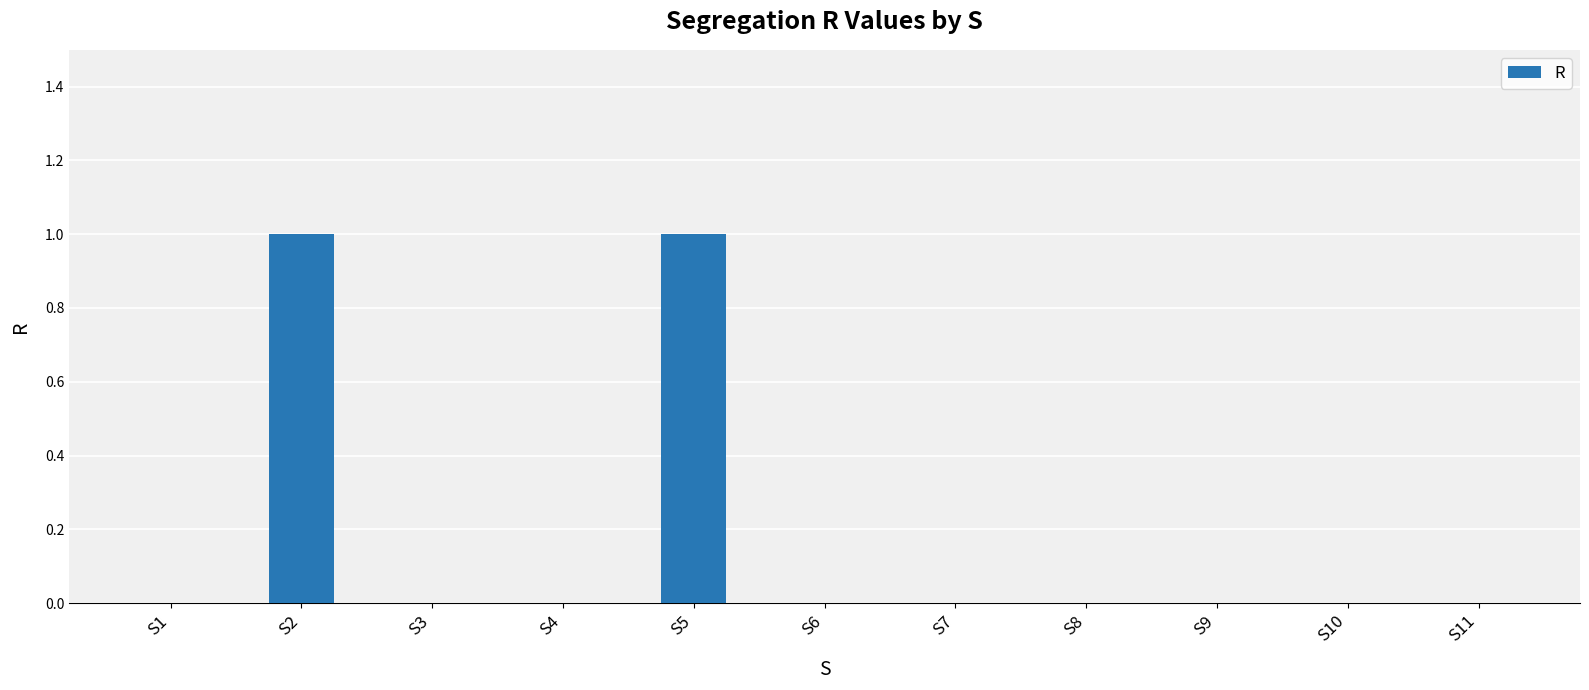

How many distinct data groups are displayed?

1